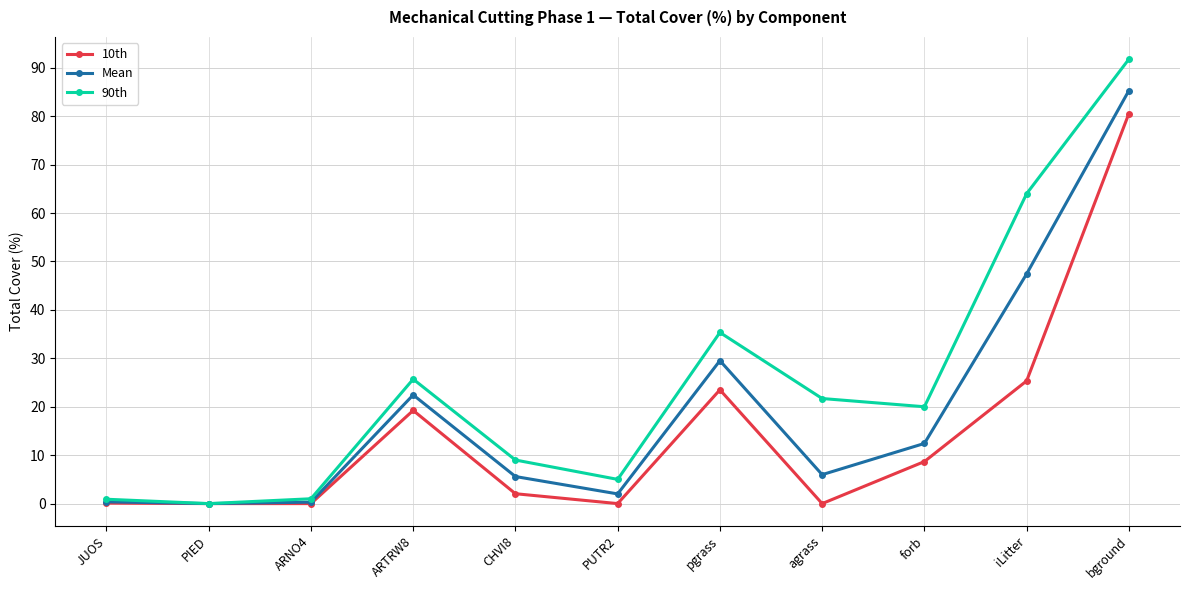

What is the difference between the maximum and minimum values in the Mean series?

85.3